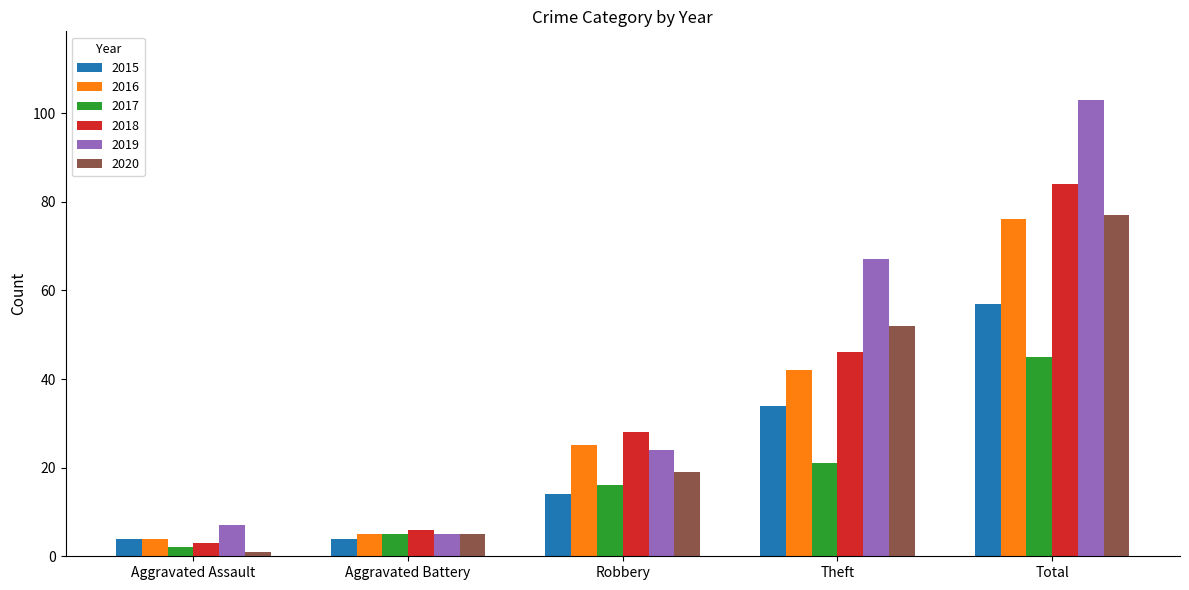

What position from the right is Theft?

2